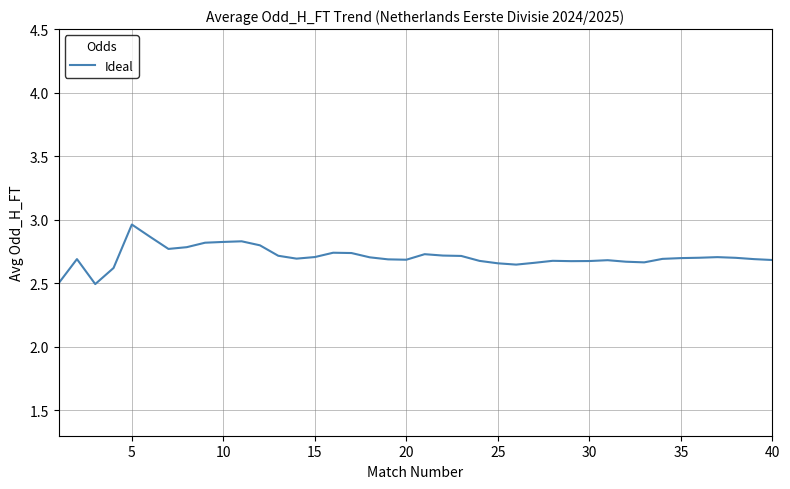

What is the minimum value shown in the chart?

2.5